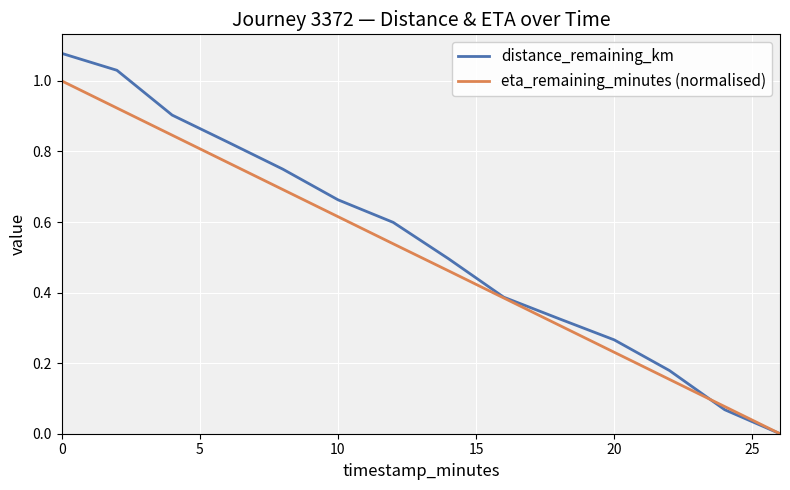

Which series has the largest range (max minus min)?

distance_remaining_km